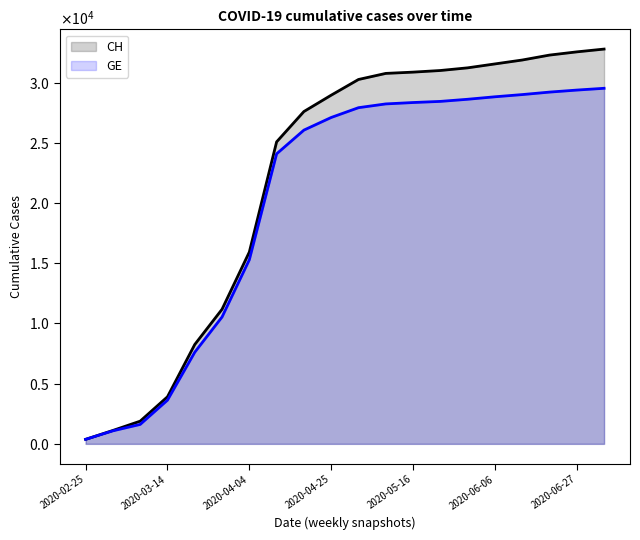

What is the minimum value for CH?

375